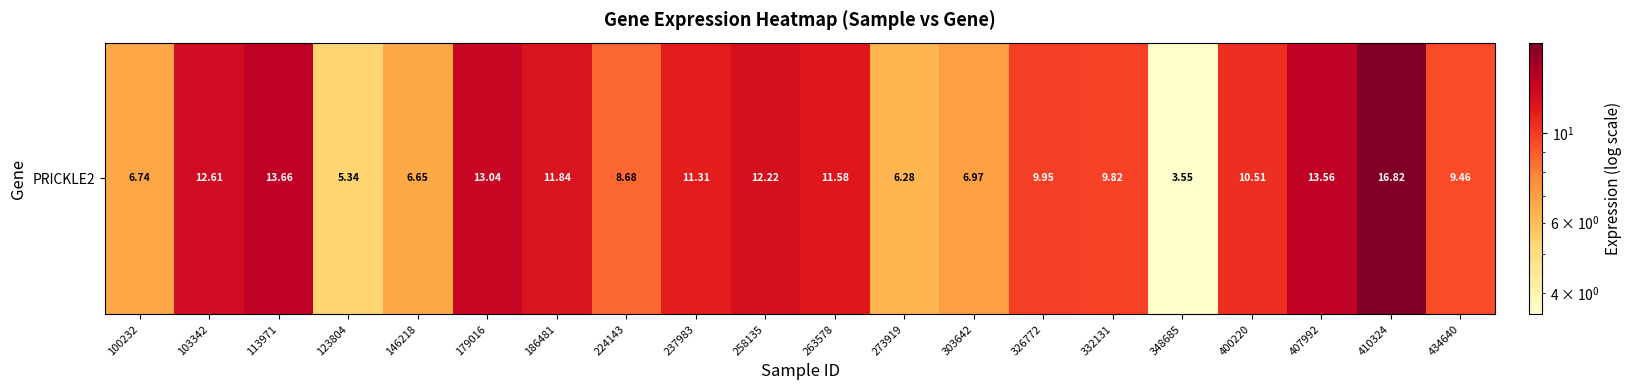

What is the approximate value at 103342?

12.6